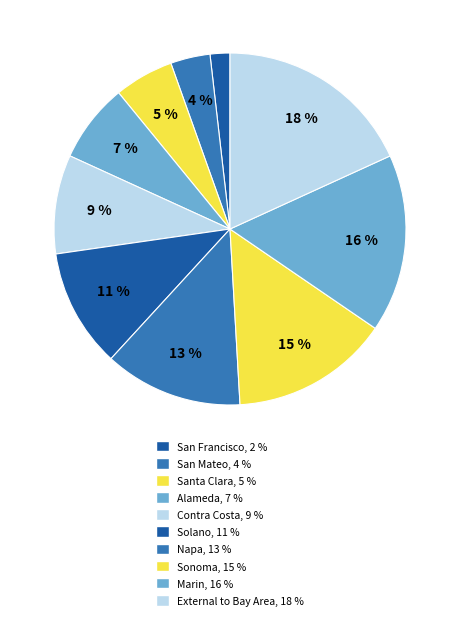

The Alameda slice represents 7% of the pie. True or false?

True